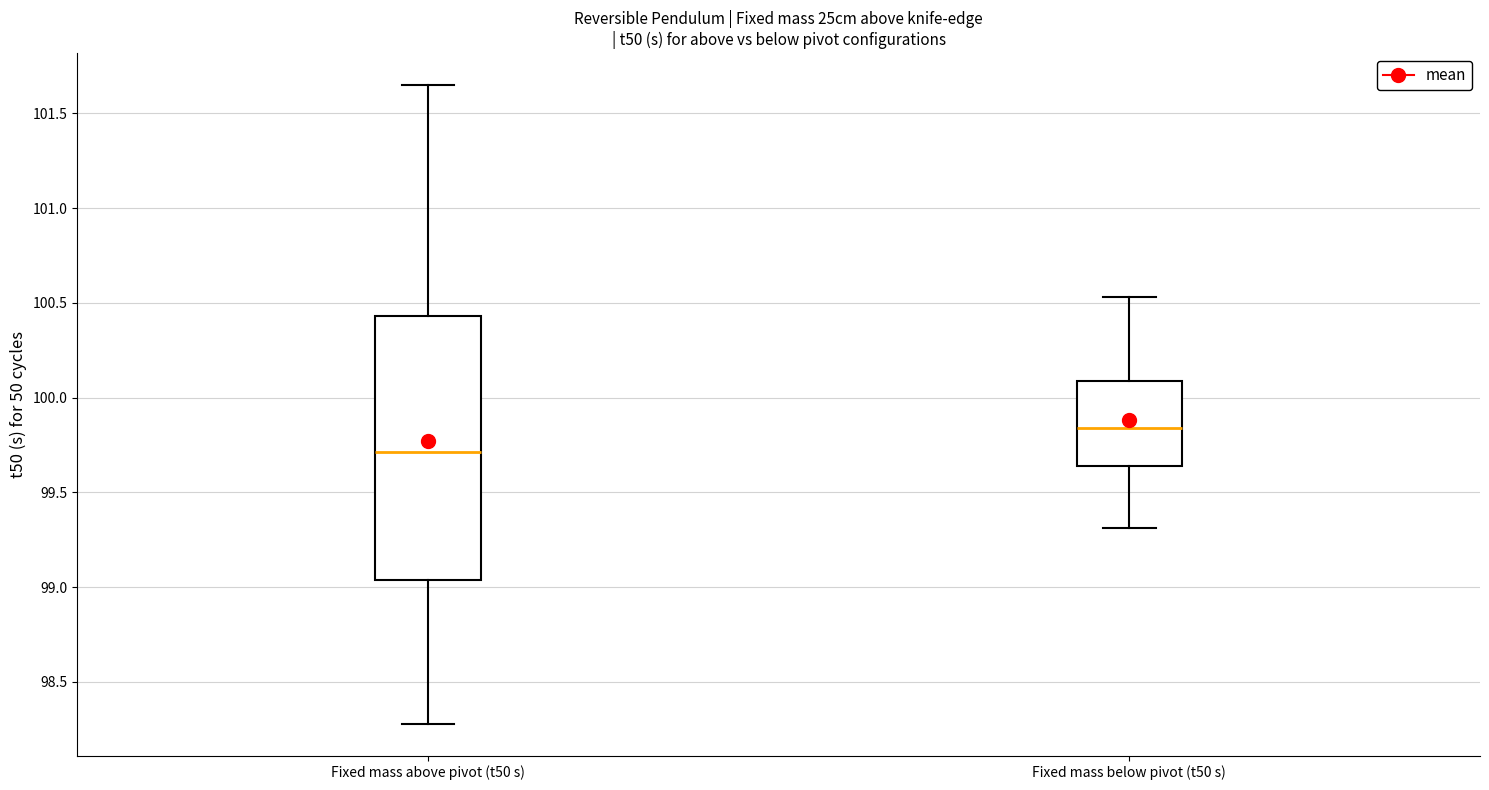

Which box has the highest median line?

Fixed mass below pivot (t50 s)